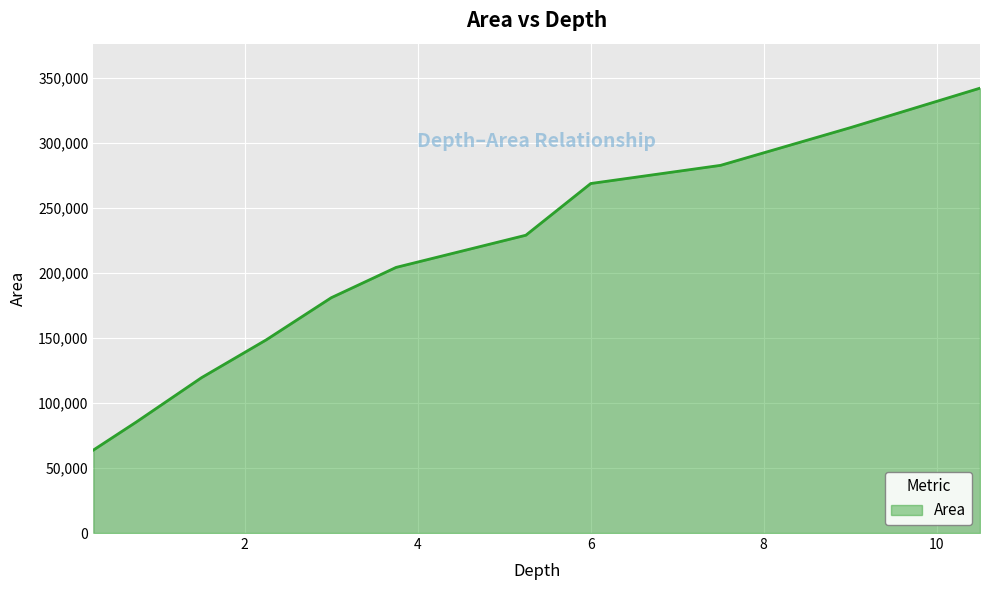

What is the smallest value displayed?

63794.0